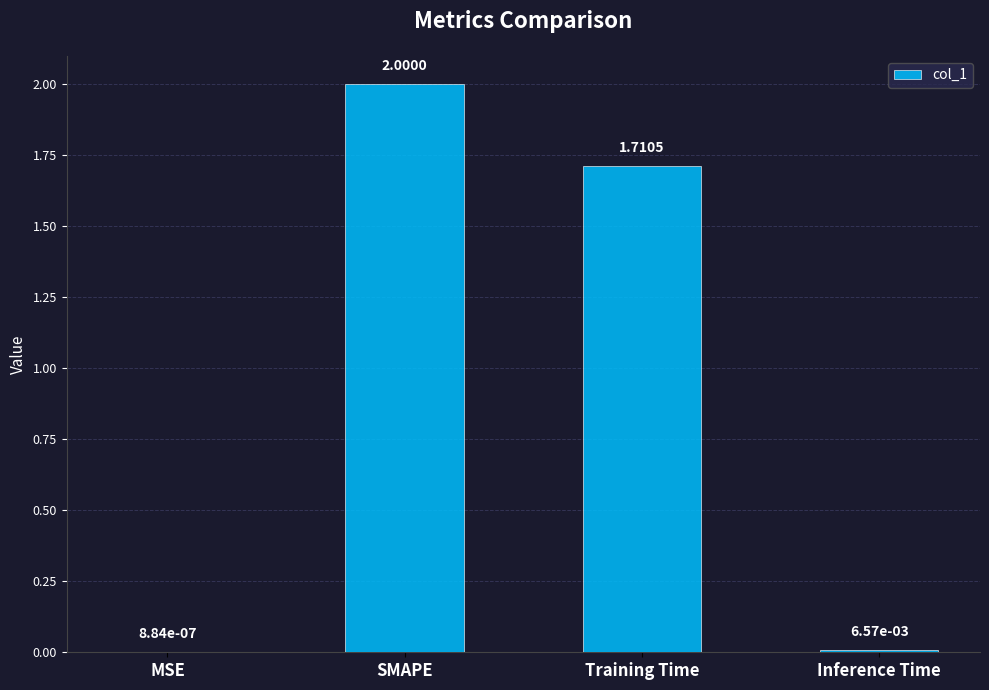

What is the maximum value shown in the chart?

2.0